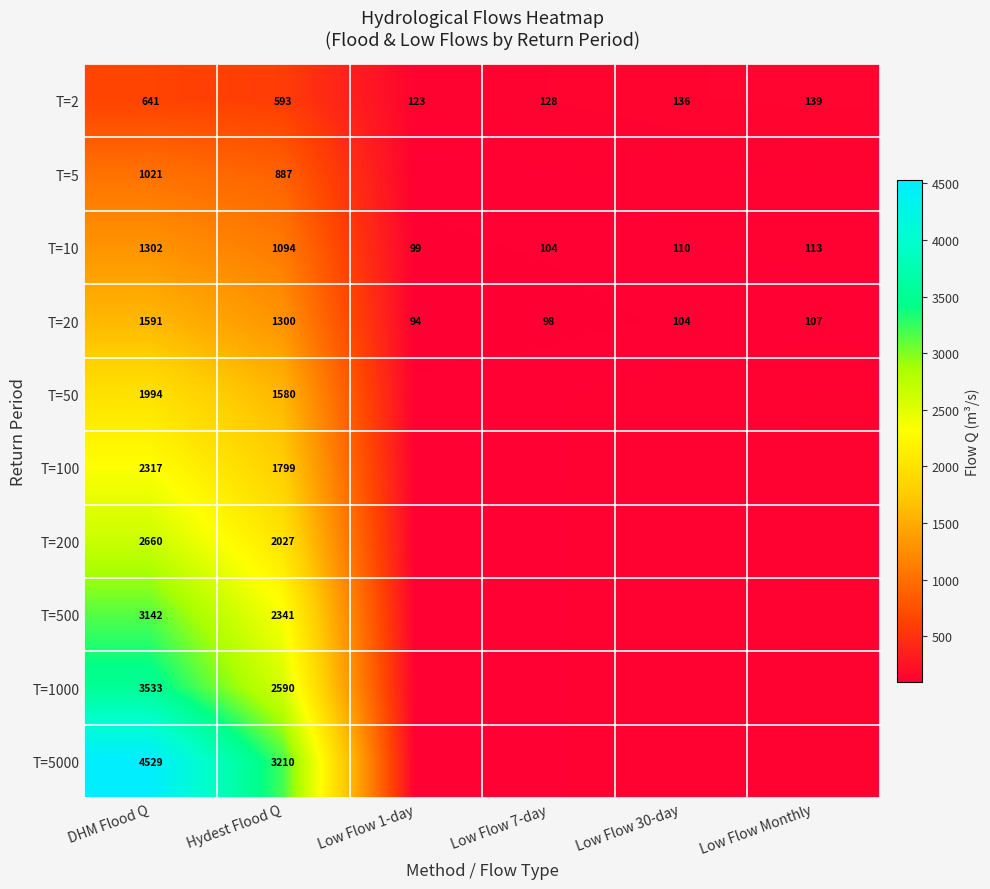

At which label is T=2 closest to 382?

Hydest Flood Q